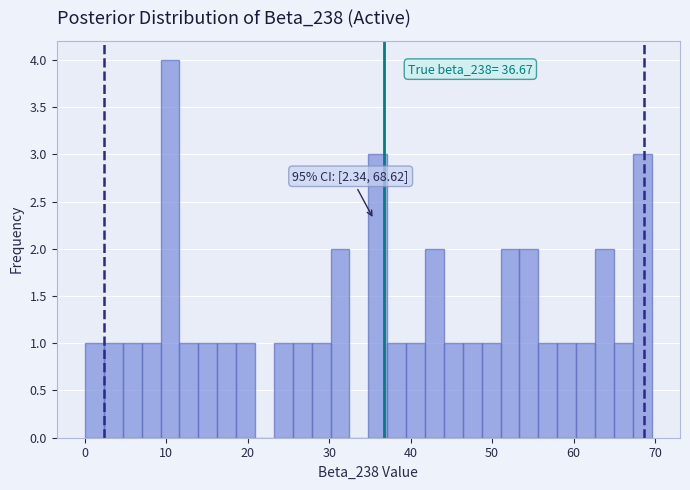

Around what value on the x-axis is the tallest bar? Give the approximate position of its centre, as read against the axis.

10